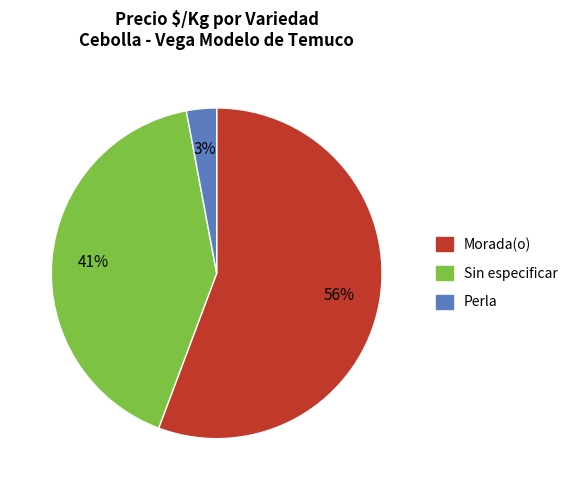

The Perla slice represents 14% of the pie. True or false?

False